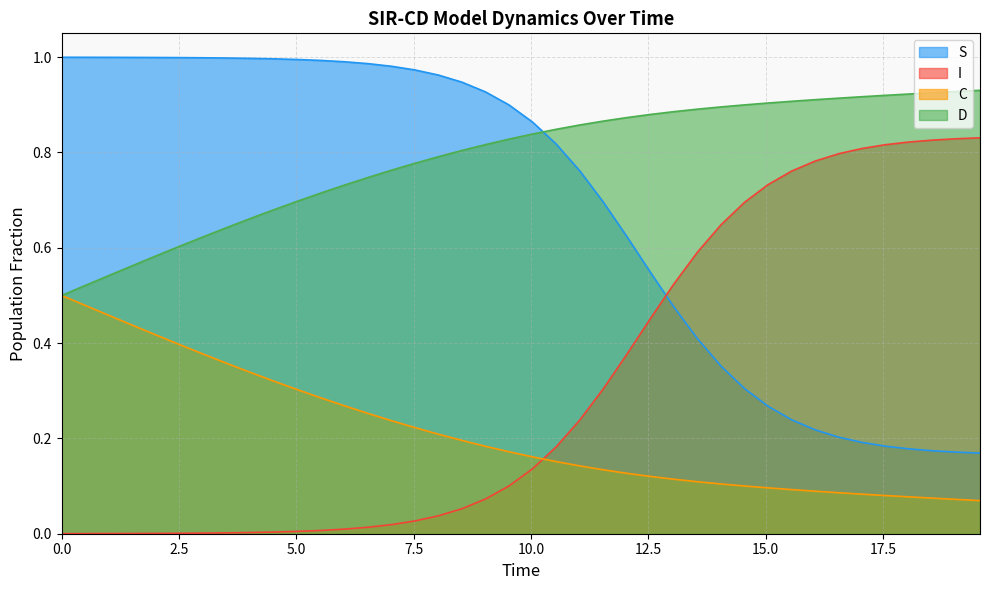

Does the chart have visible grid lines?

Yes